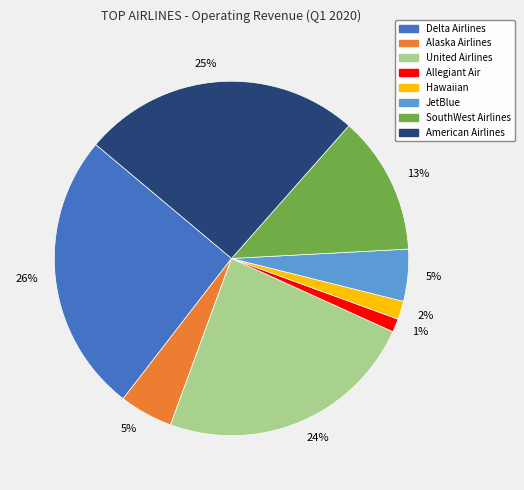

Is there any slice that represents more than half of the pie?

No